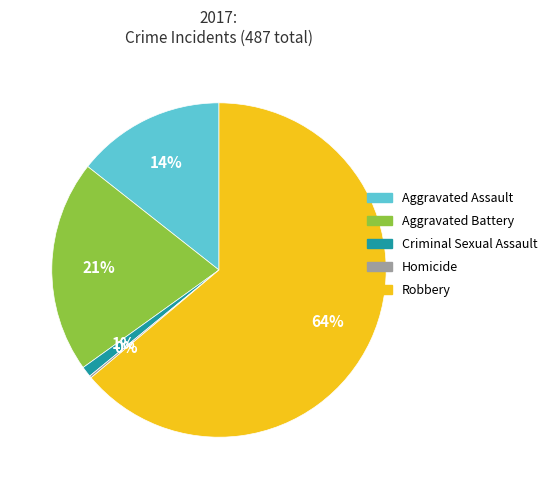

What is the largest slice in the pie chart?

Robbery